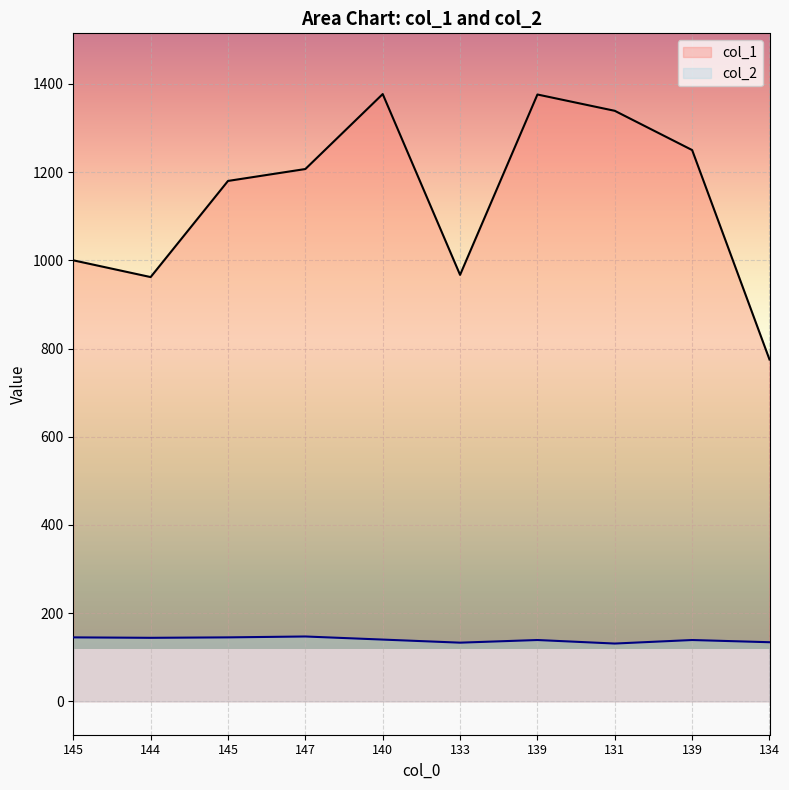

What is the difference between the second highest and second lowest values in the col_2 series?

12